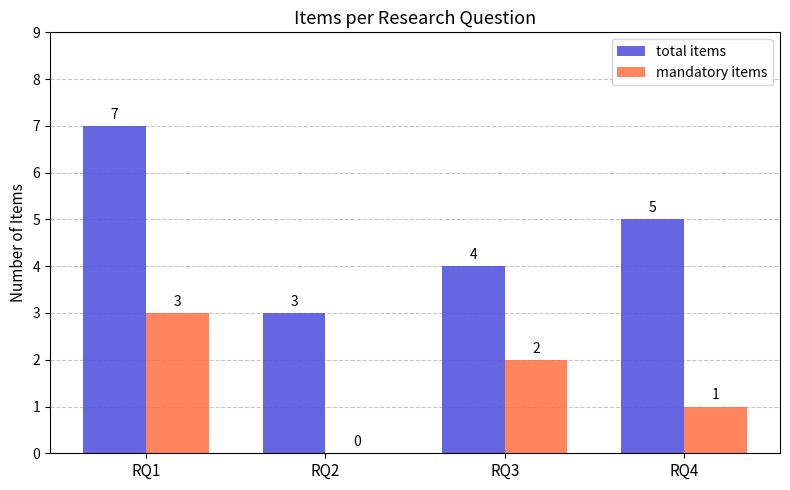

What is the difference between the mandatory items values at RQ4 and RQ1?

2